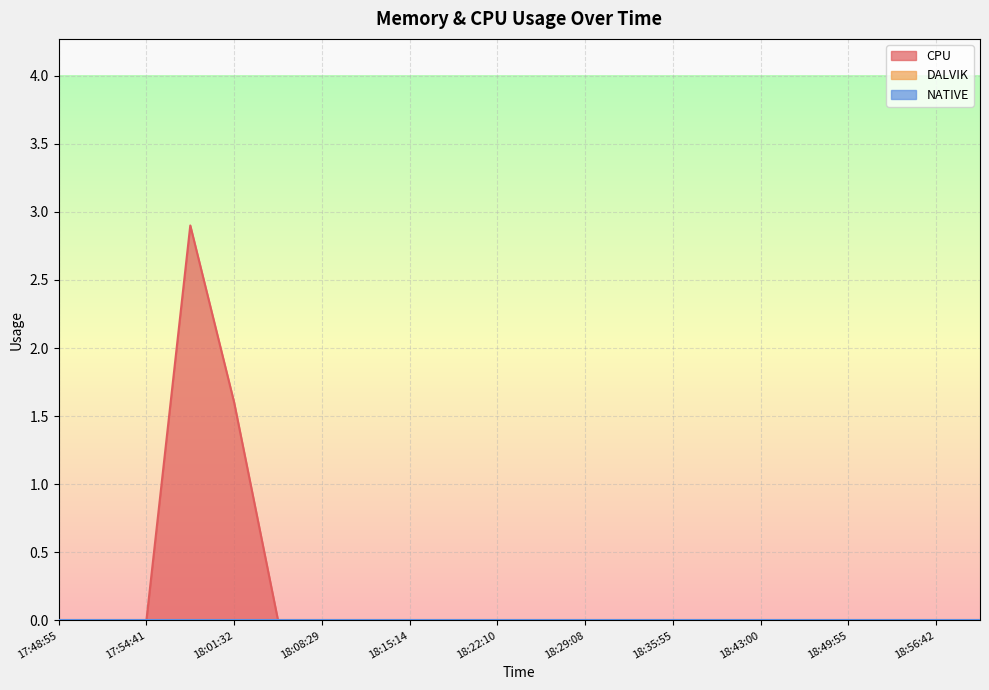

At which label does NATIVE reach its minimum?

17:48:55